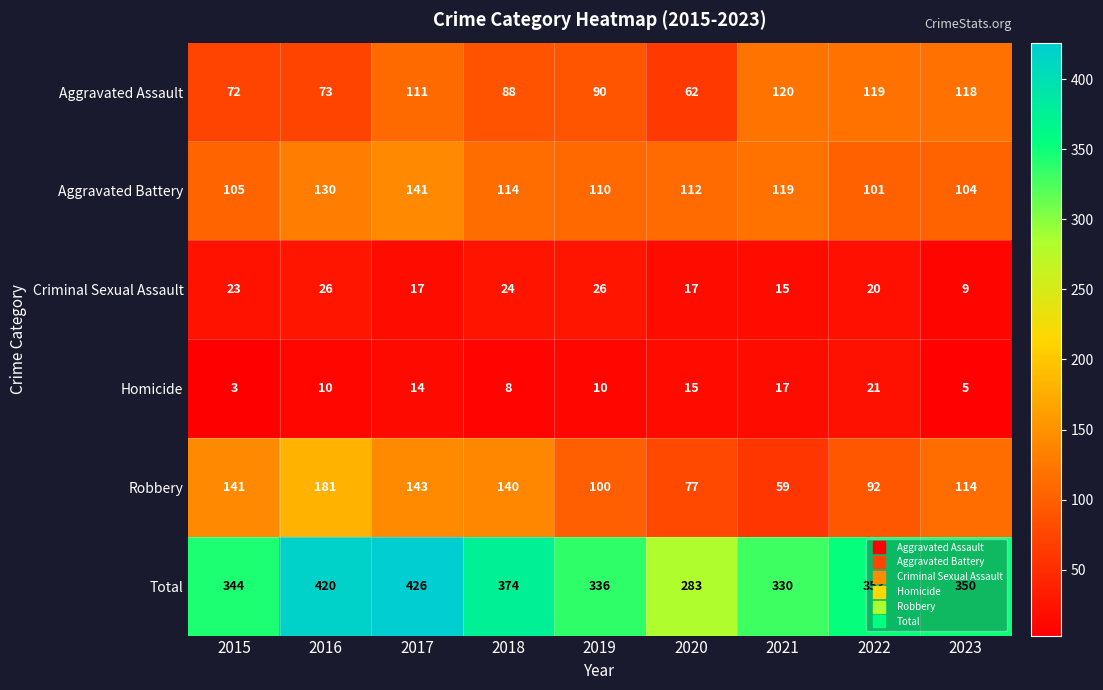

What is the difference between the highest and lowest values at 2016?

410